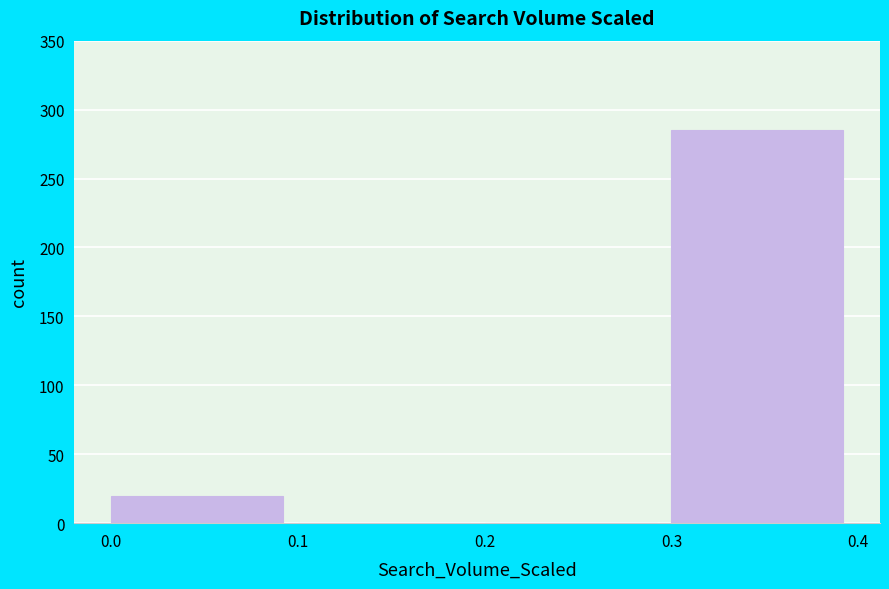

Over which range of the x-axis is the bar tallest?

0.3 to 0.4